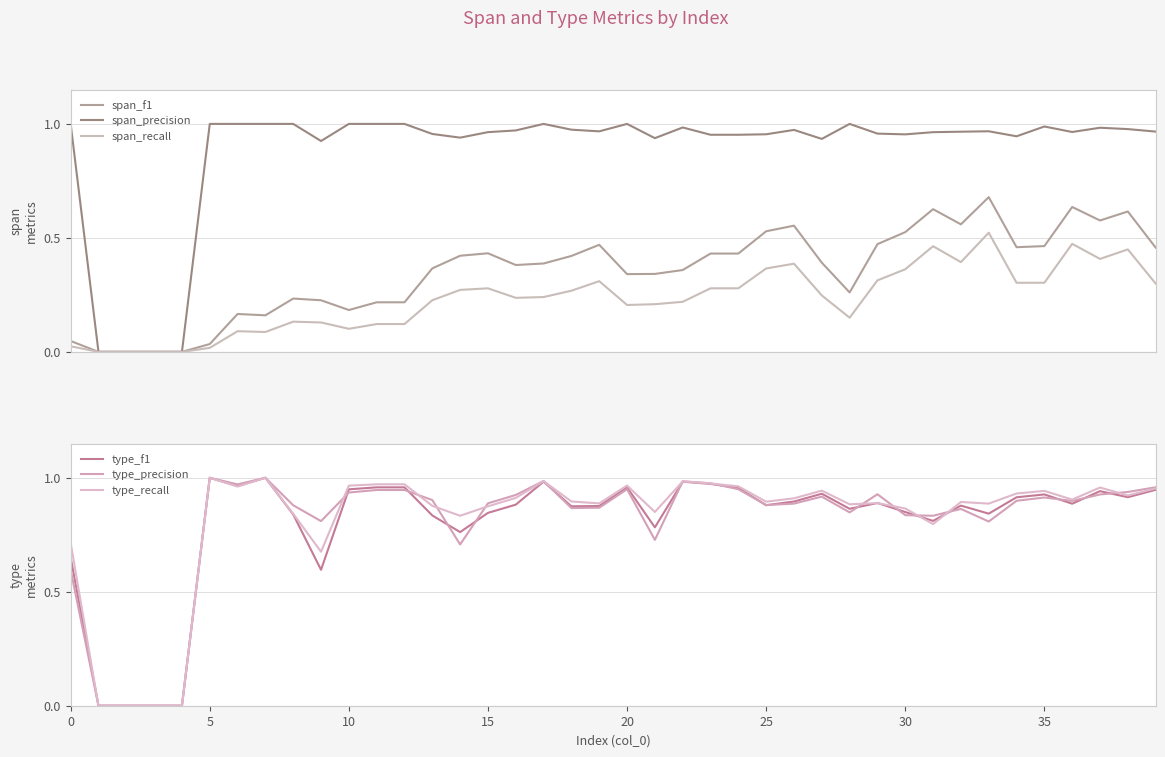

Reading left to right, list all the values displayed in this chart.

span_f1: 0.0	0.0	0.0	0.0	0.0	0.0	0.2	0.2	0.2	0.2	0.2	0.2	0.2	0.4	0.4	0.4	0.4	0.4	0.4	0.5	0.3	0.3	0.4	0.4	0.4	0.5	0.6	0.4	0.3	0.5	0.5	0.6	0.6	0.7	0.5	0.5	0.6	0.6	0.6	0.5
span_precision: 1.0	0.0	0.0	0.0	0.0	1.0	1.0	1.0	1.0	0.9	1.0	1.0	1.0	1.0	0.9	1.0	1.0	1.0	1.0	1.0	1.0	0.9	1.0	1.0	1.0	1.0	1.0	0.9	1.0	1.0	1.0	1.0	1.0	1.0	0.9	1.0	1.0	1.0	1.0	1.0
span_recall: 0.0	0.0	0.0	0.0	0.0	0.0	0.1	0.1	0.1	0.1	0.1	0.1	0.1	0.2	0.3	0.3	0.2	0.2	0.3	0.3	0.2	0.2	0.2	0.3	0.3	0.4	0.4	0.2	0.1	0.3	0.4	0.5	0.4	0.5	0.3	0.3	0.5	0.4	0.4	0.3
type_f1: 0.6	0.0	0.0	0.0	0.0	1.0	1.0	1.0	0.8	0.6	0.9	1.0	1.0	0.8	0.8	0.8	0.9	1.0	0.9	0.9	1.0	0.8	1.0	1.0	1.0	0.9	0.9	0.9	0.9	0.9	0.8	0.8	0.9	0.8	0.9	0.9	0.9	0.9	0.9	0.9
type_precision: 0.6	0.0	0.0	0.0	0.0	1.0	1.0	1.0	0.9	0.8	0.9	0.9	0.9	0.9	0.7	0.9	0.9	1.0	0.9	0.9	0.9	0.7	1.0	1.0	0.9	0.9	0.9	0.9	0.8	0.9	0.8	0.8	0.9	0.8	0.9	0.9	0.9	0.9	0.9	1.0
type_recall: 0.7	0.0	0.0	0.0	0.0	1.0	1.0	1.0	0.8	0.7	1.0	1.0	1.0	0.9	0.8	0.9	0.9	1.0	0.9	0.9	1.0	0.8	1.0	1.0	1.0	0.9	0.9	0.9	0.9	0.9	0.9	0.8	0.9	0.9	0.9	0.9	0.9	1.0	0.9	1.0